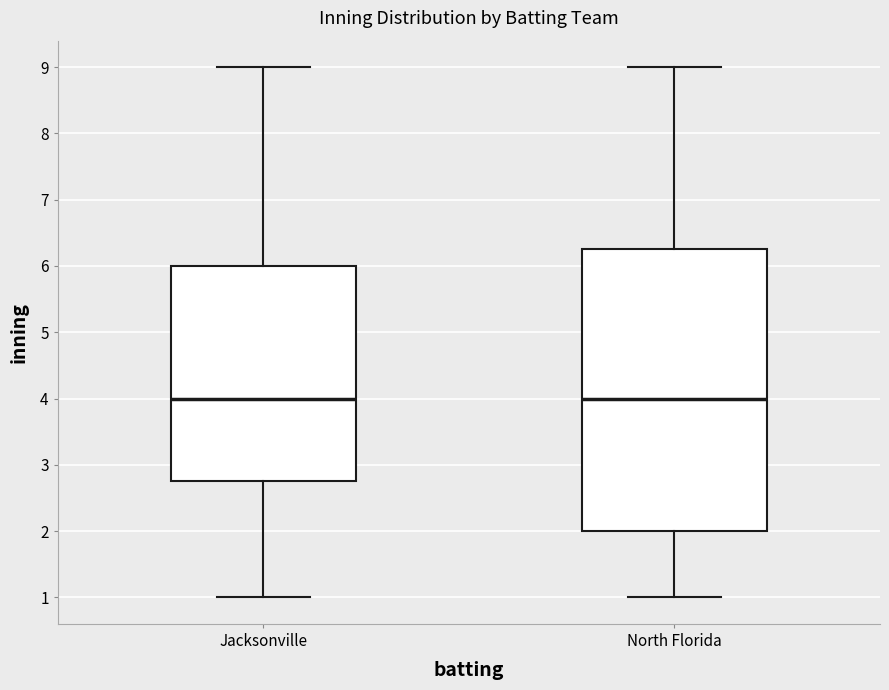

Comparing the boxes themselves (not the whiskers), which one is the tallest?

North Florida